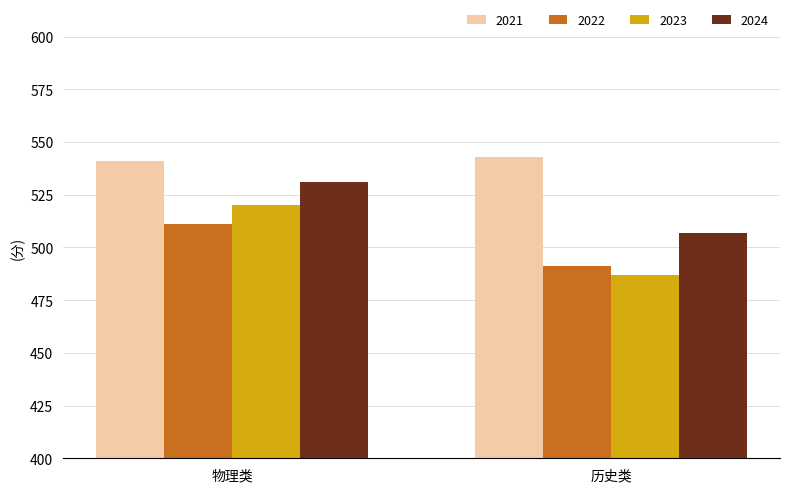

Is the value of 2022 at 物理类 greater than the value of 2021 at 物理类?

No